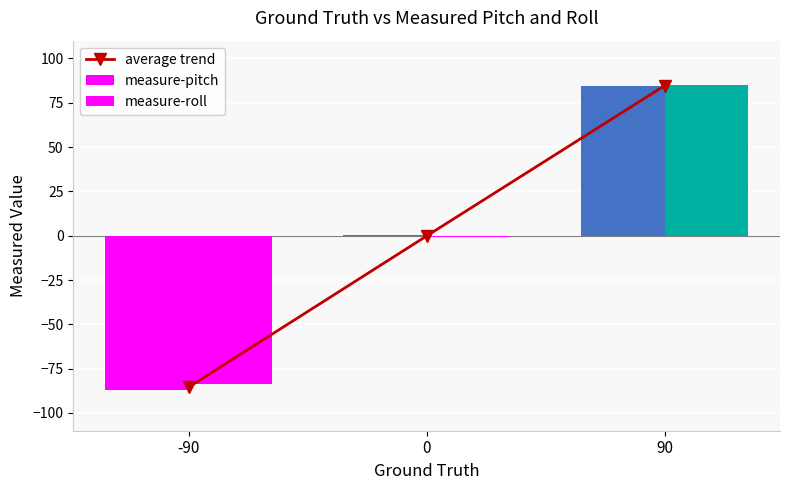

Reading left to right, what are all the values shown in this chart?

average trend: -85.4	-0.2	84.6
measure-pitch: -87.2	0.5	84.2
measure-roll: -83.6	-0.8	85.0